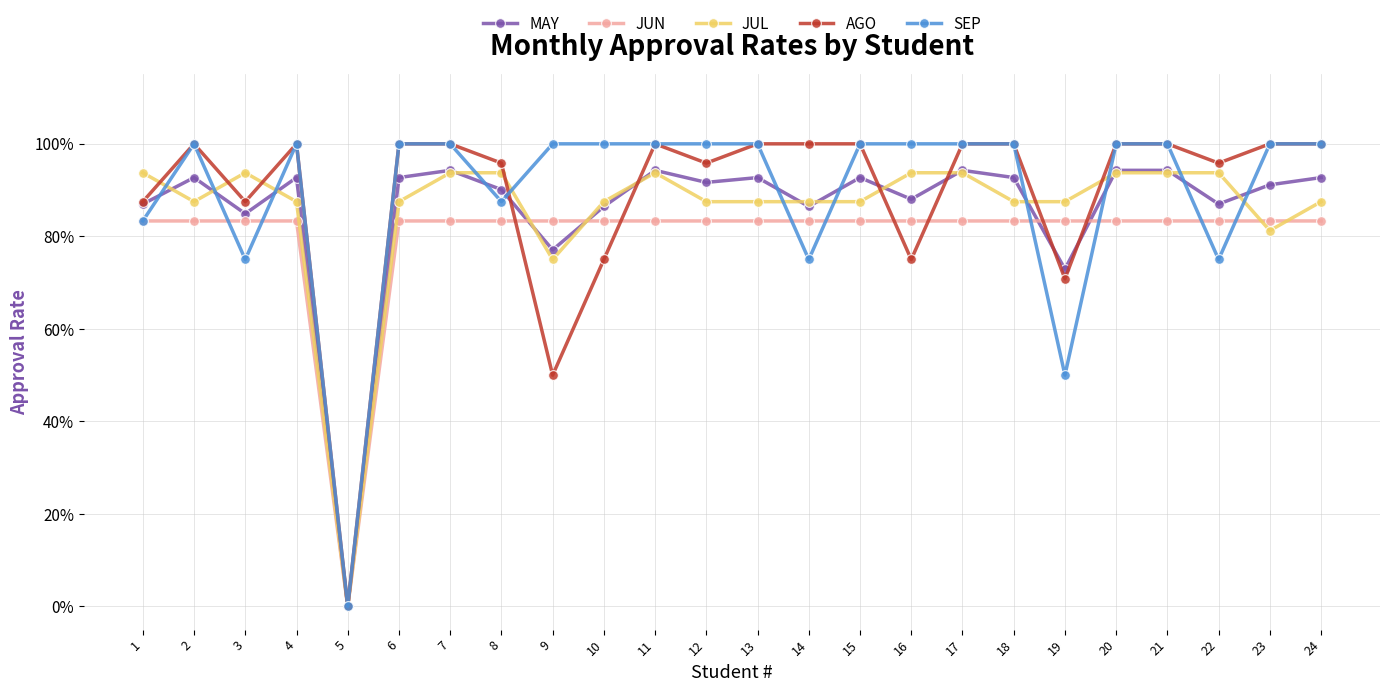

Is the value of JUN at 16 greater than the value of MAY at 8?

No